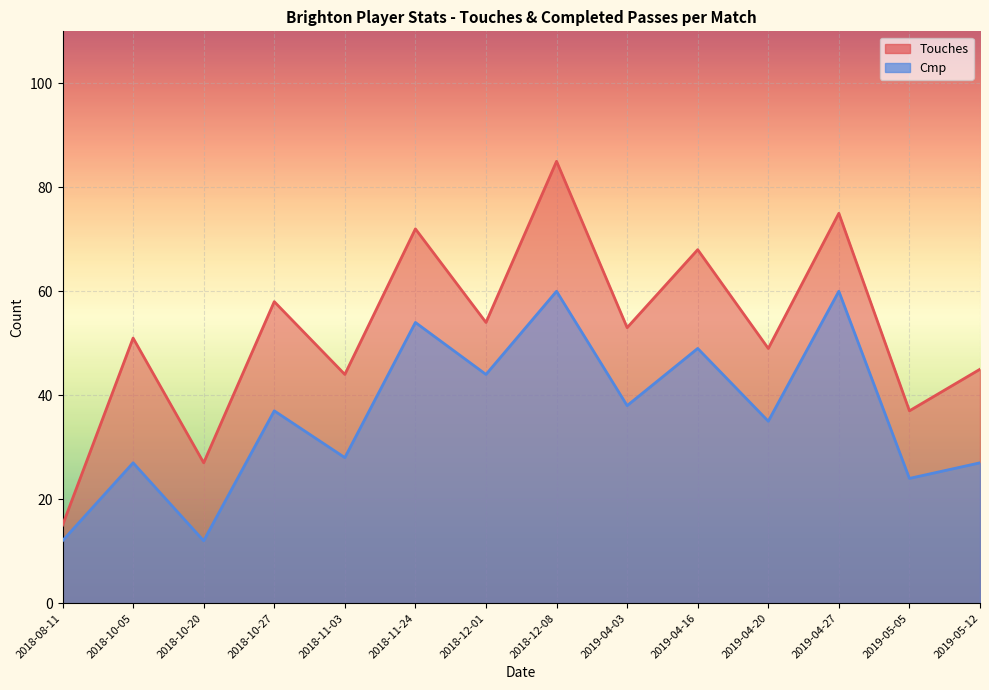

Which category has the lowest value in the Cmp series?

2018-08-11